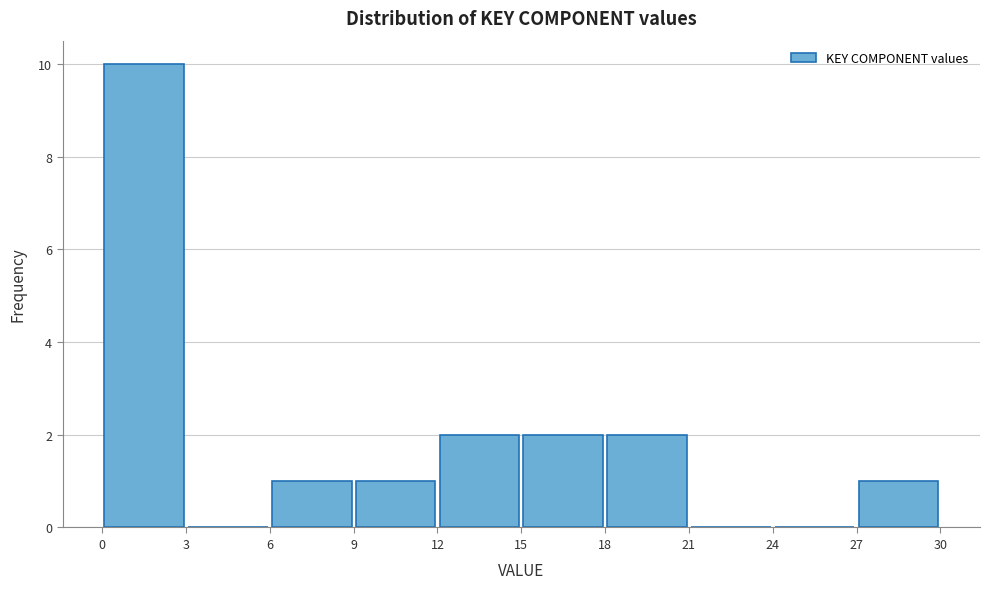

Reading left to right, transcribe this chart: for each bar, give the range it covers on the x-axis and its height. The values are not printed on the chart, so give them approximately, as read against the axis.

0 to 3: 10
3 to 6: 0
6 to 9: 1
9 to 12: 1
12 to 15: 2
15 to 18: 2
18 to 21: 2
21 to 24: 0
24 to 27: 0
27 to 30: 1